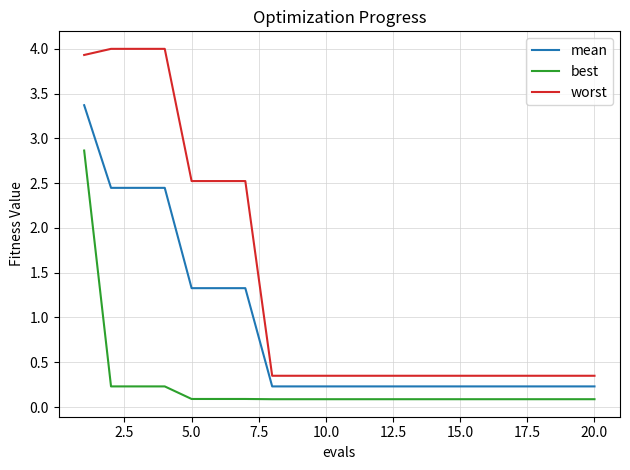

What is the difference between the maximum and minimum values in the best series?

2.8